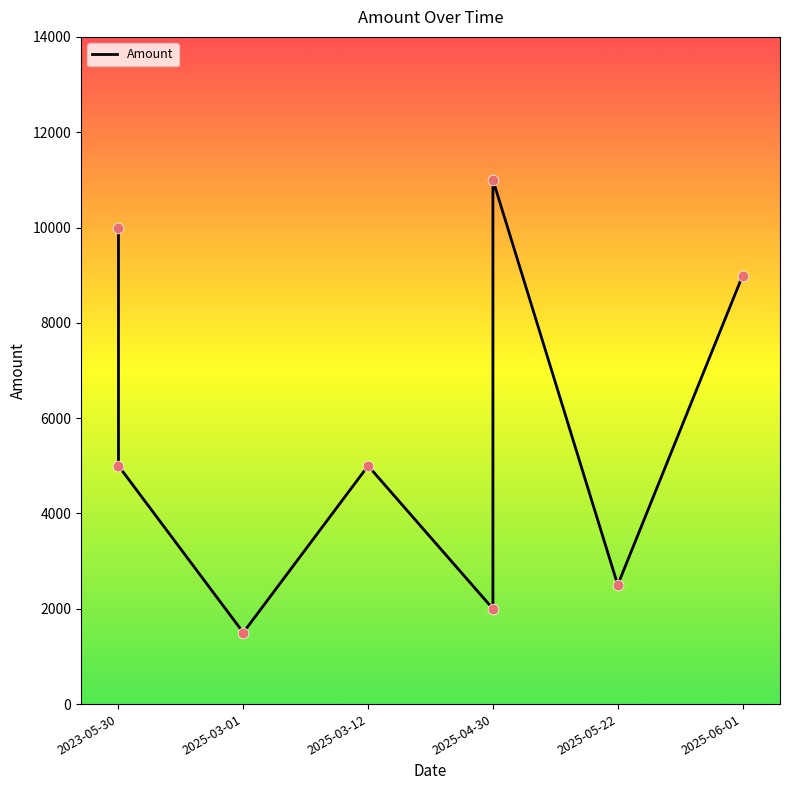

What is the change in value from 2025-03-01 to 2025-06-01?

+7489